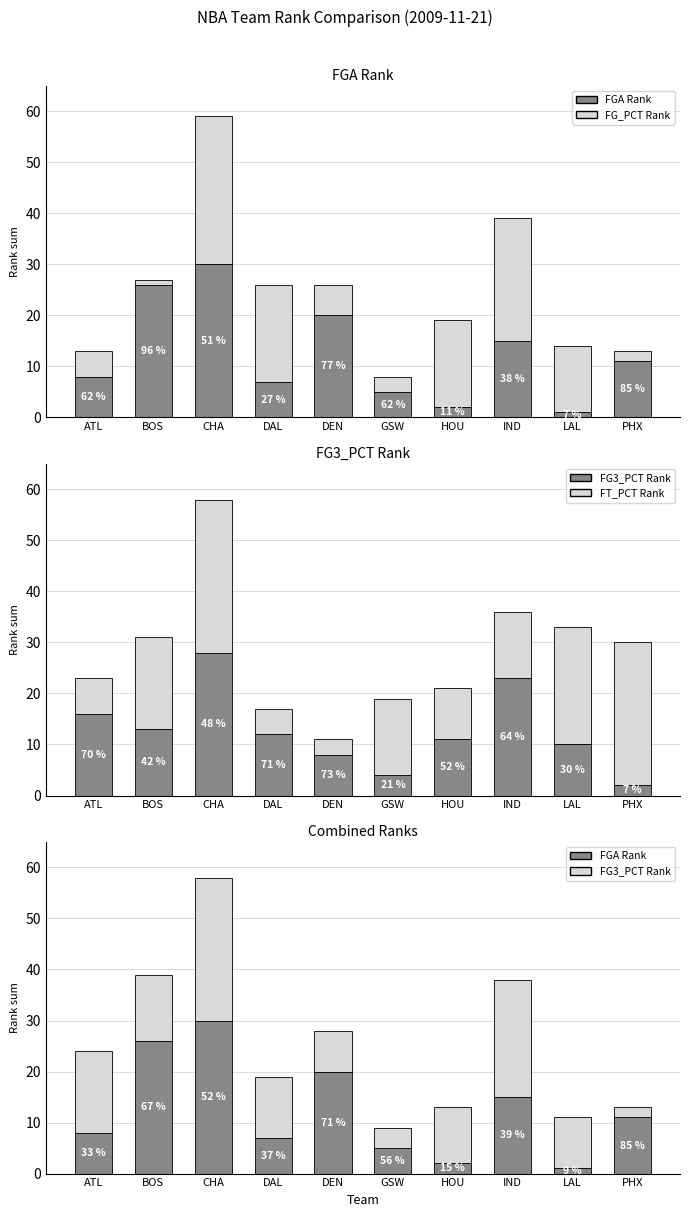

At which label does FGA Rank reach its minimum?

LAL